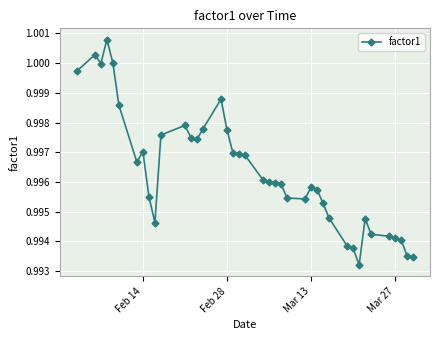

How many categories are shown in the chart?

40